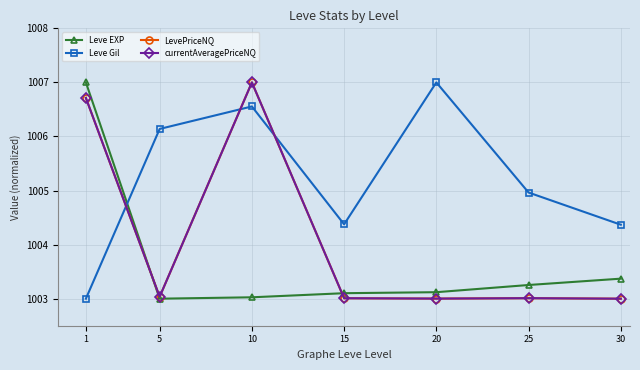

Which series has the largest total across all categories?

Leve Gil